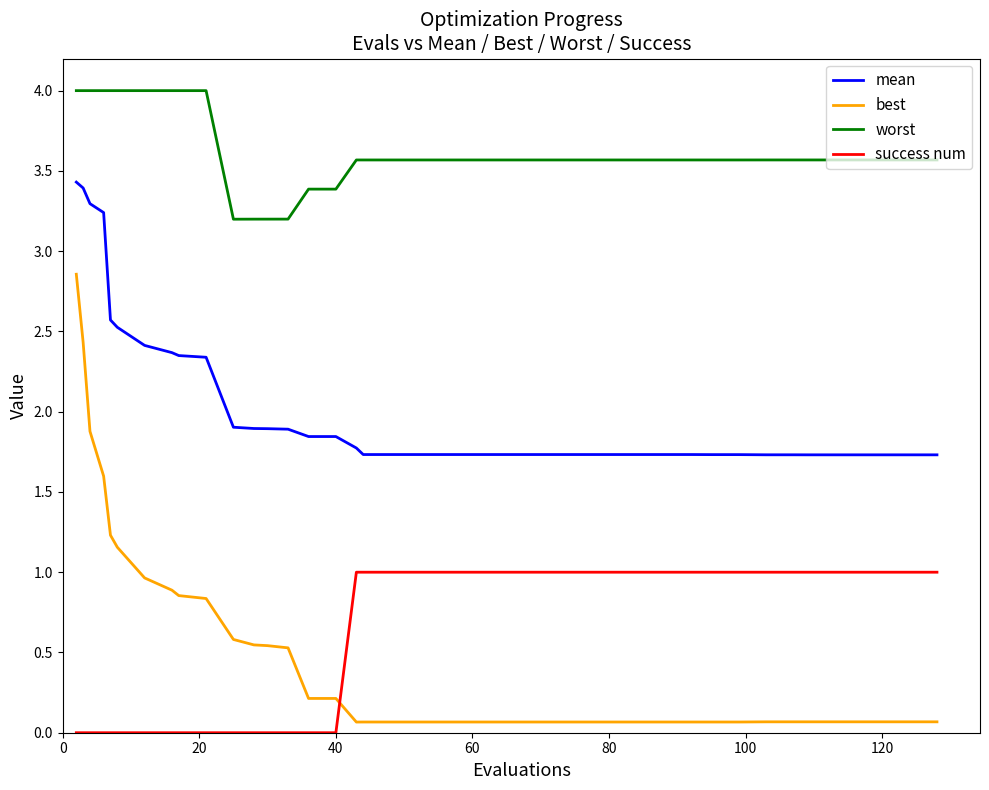

List the series in order of their peak value, highest first.

worst, mean, best, success num